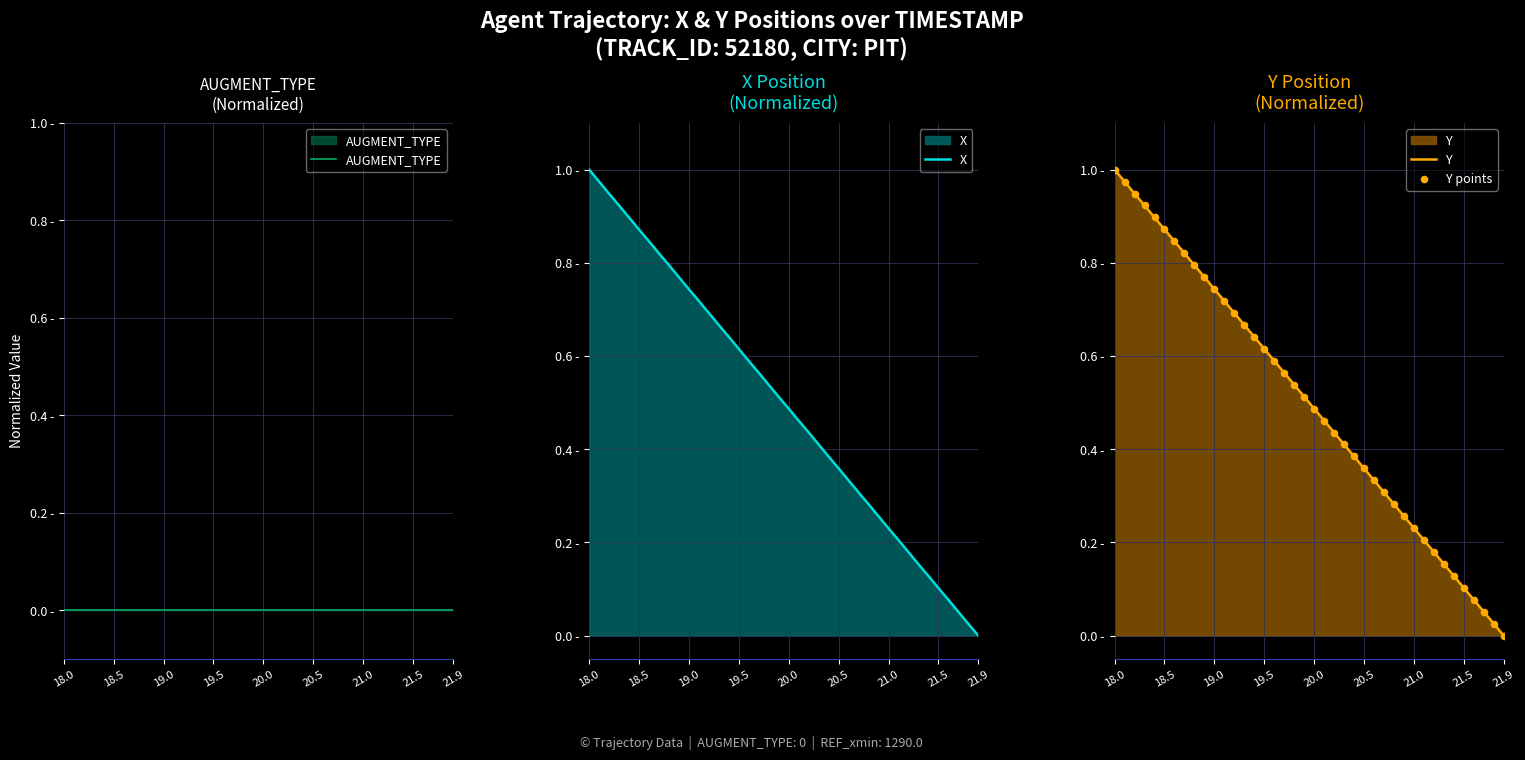

At how many categories does at least one series exceed 0?

39